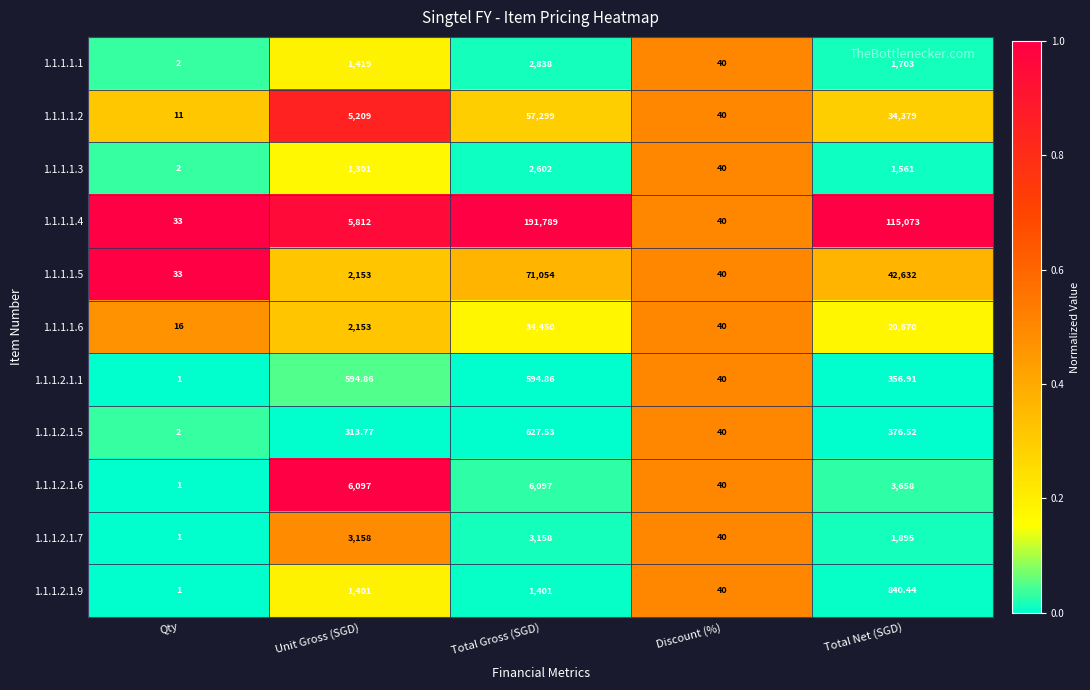

How many data points does each series have?

5